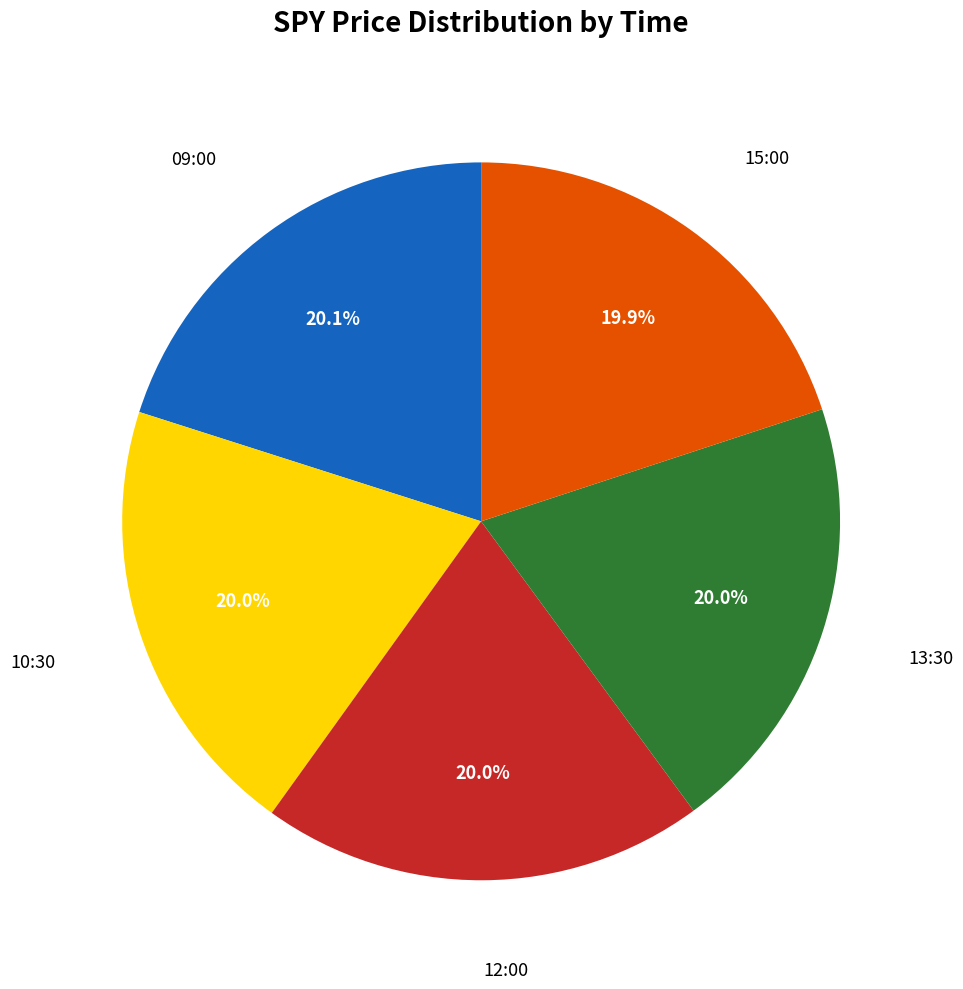

Is there a majority slice in this chart?

No